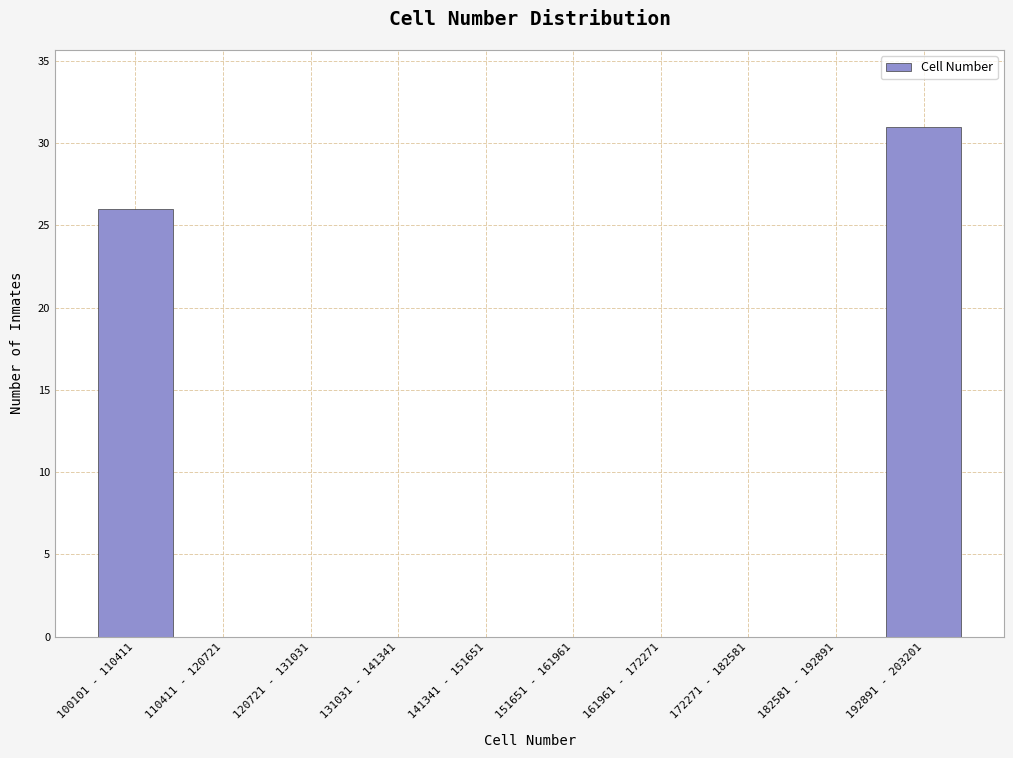

Reading right to left, extract all data points from this chart.

192891 - 203201=31	182581 - 192891=0	172271 - 182581=0	161961 - 172271=0	151651 - 161961=0	141341 - 151651=0	131031 - 141341=0	120721 - 131031=0	110411 - 120721=0	100101 - 110411=26